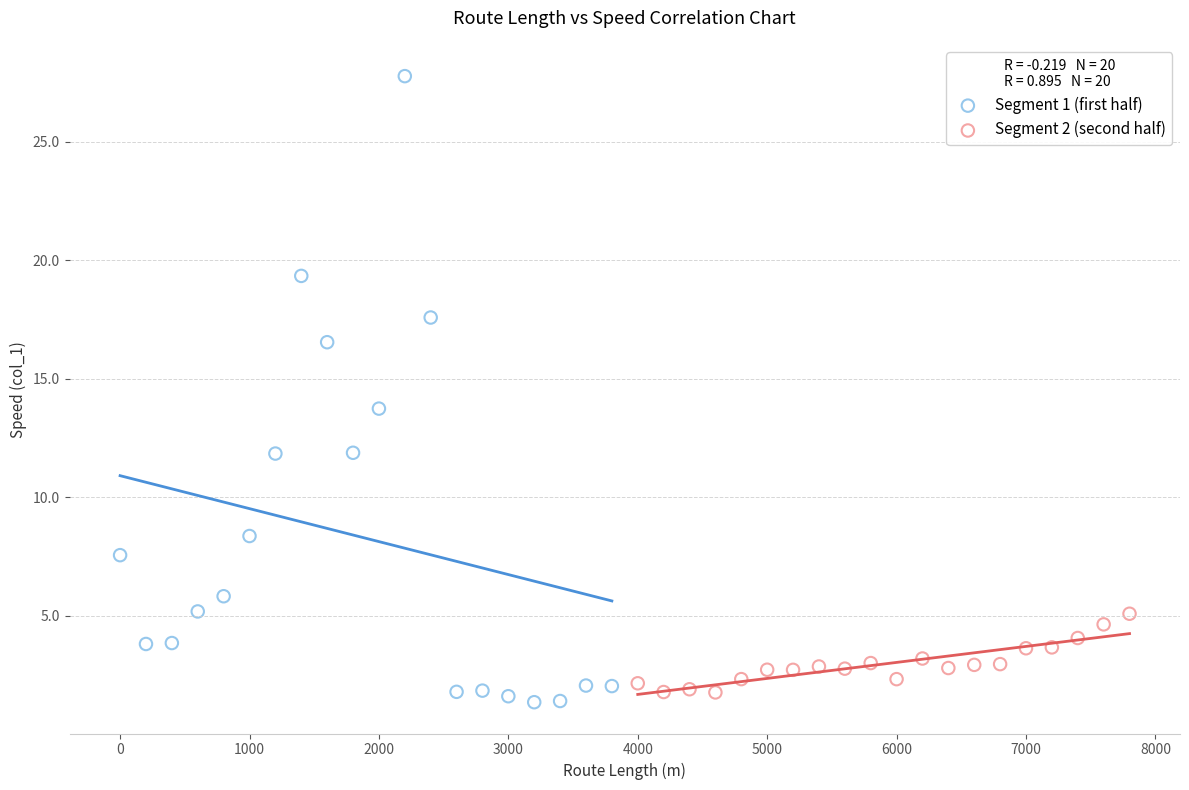

Which series reaches the maximum Y coordinate?

Segment 1 (first half)